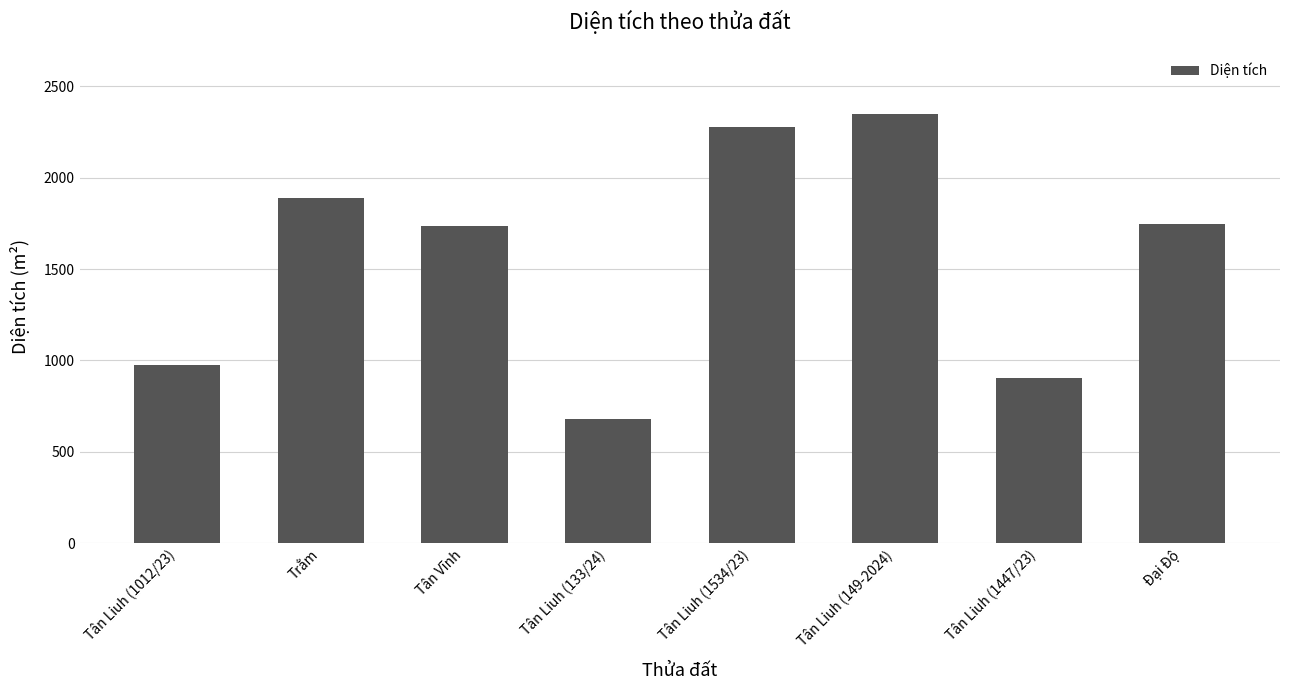

True or false: the data shows 1172.2 at Tân Liuh (133/24).

False